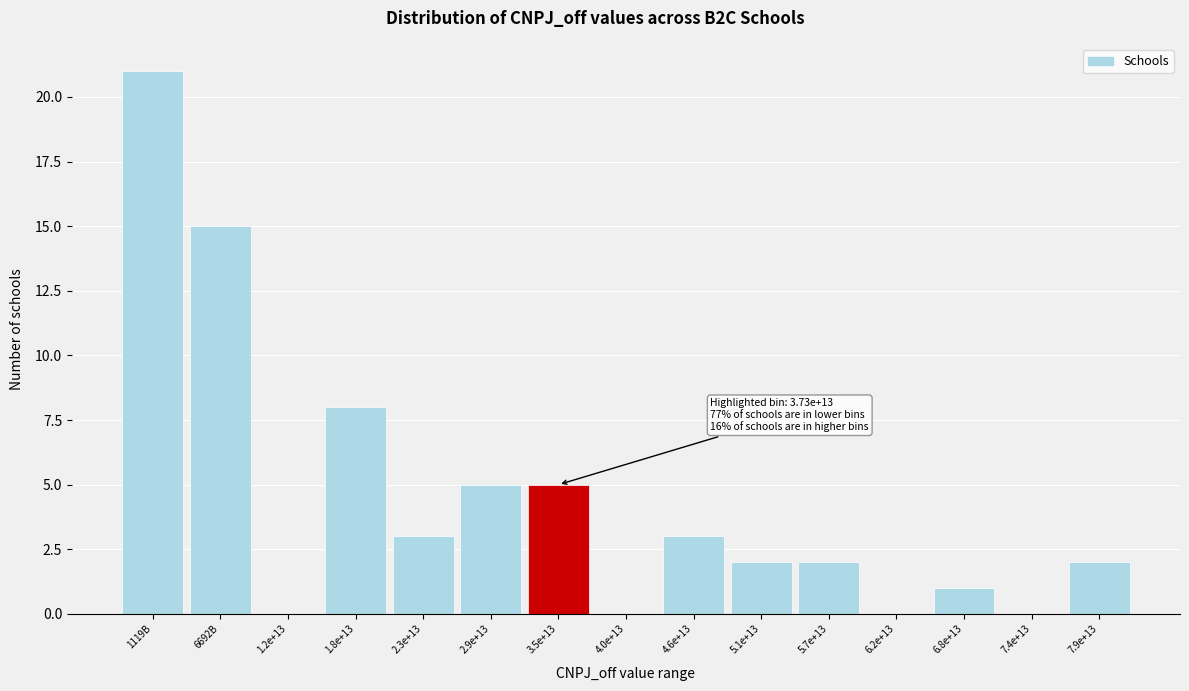

Reading left to right, transcribe all the data shown in this chart.

1119B=21	6692B=15	1.2e+13=0	1.8e+13=8	2.3e+13=3	2.9e+13=5	3.5e+13=5	4.0e+13=0	4.6e+13=3	5.1e+13=2	5.7e+13=2	6.2e+13=0	6.8e+13=1	7.4e+13=0	7.9e+13=2